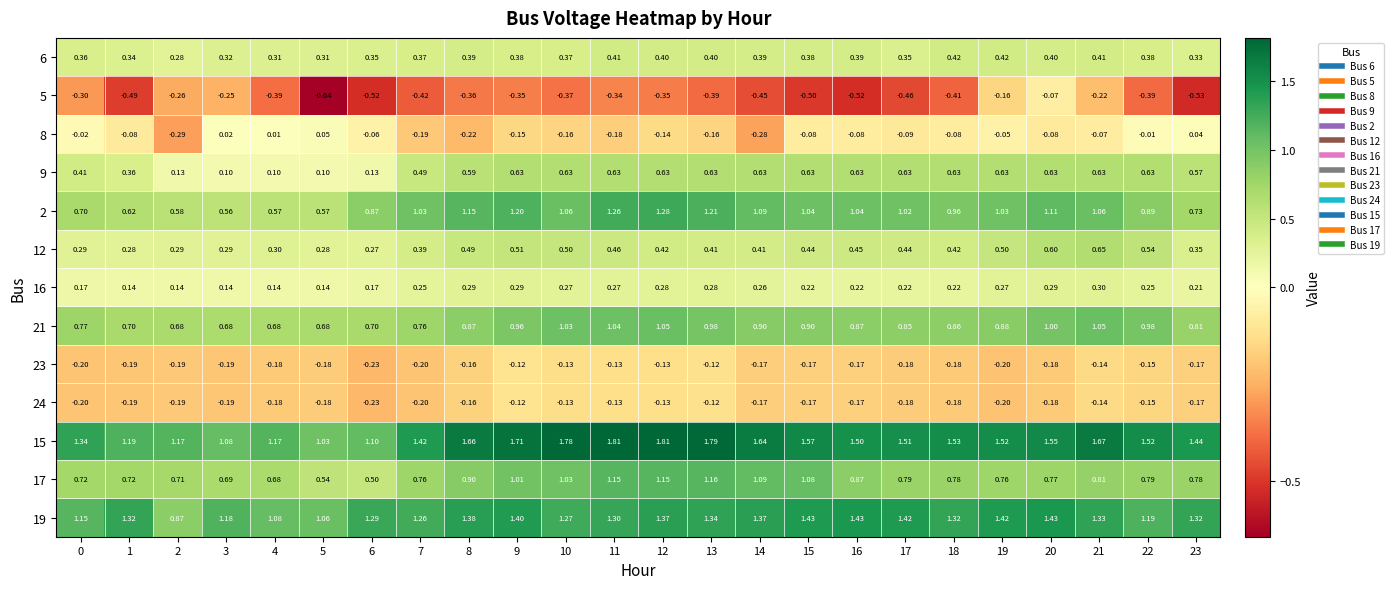

Which label corresponds to the smallest value in the chart?

5